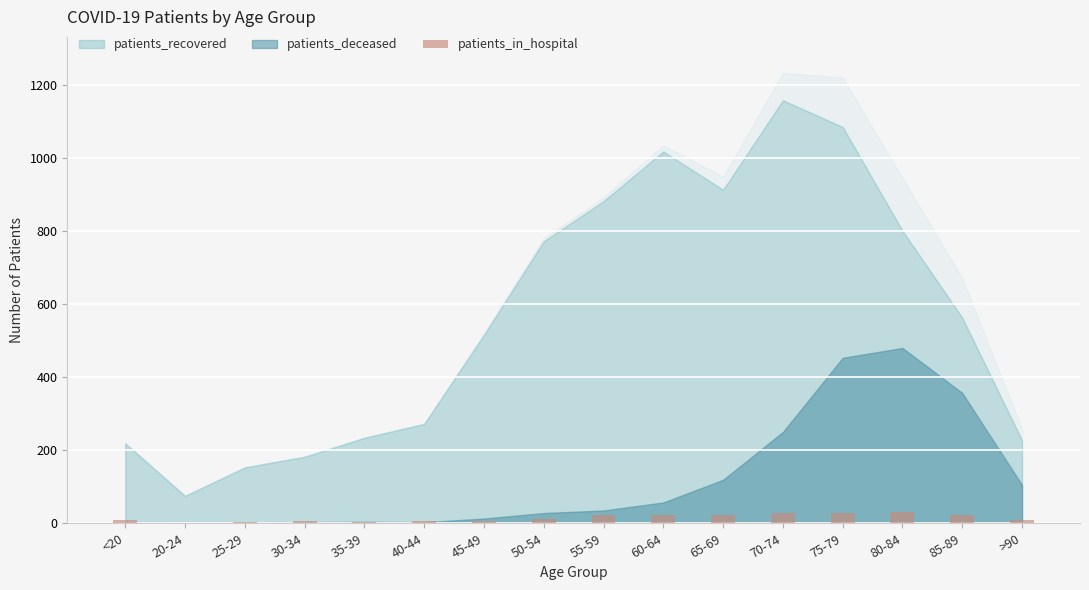

What is the maximum value shown in the chart?

32